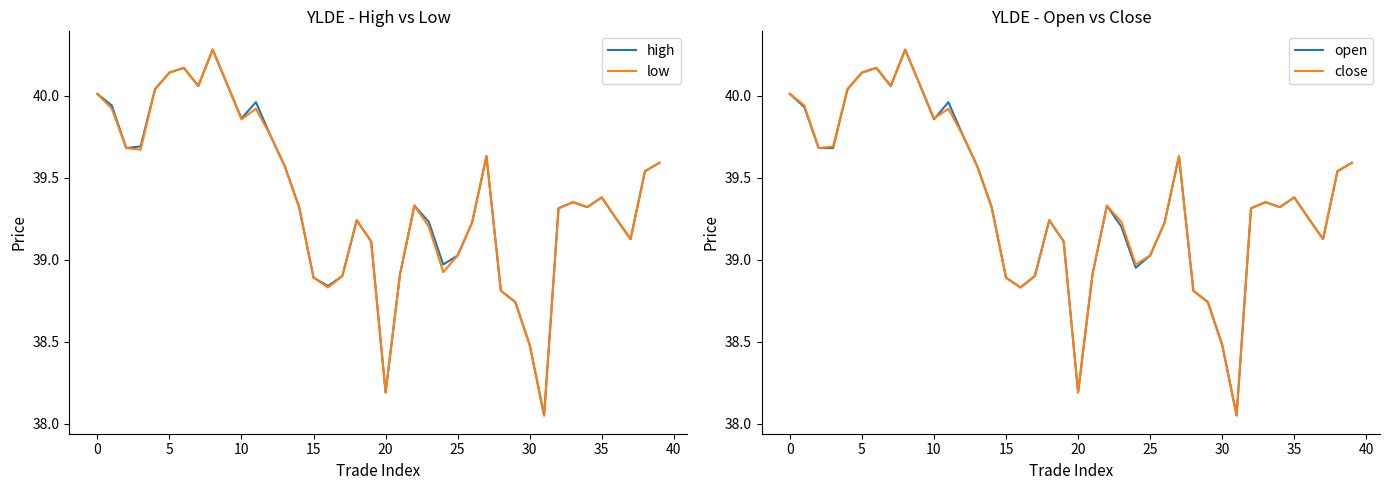

At which label is low closest to 39?

25